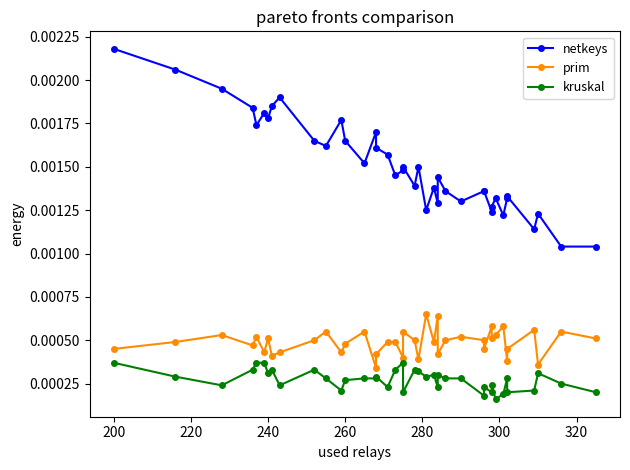

True or false: kruskal and netkeys intersect in this chart.

False